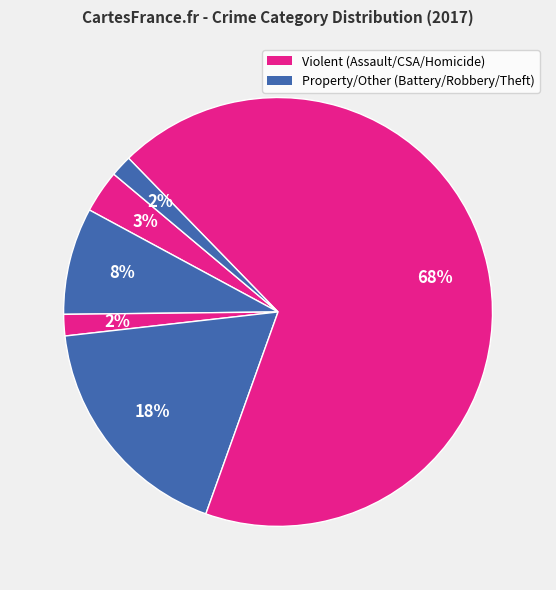

How many slices are in this pie chart?

6